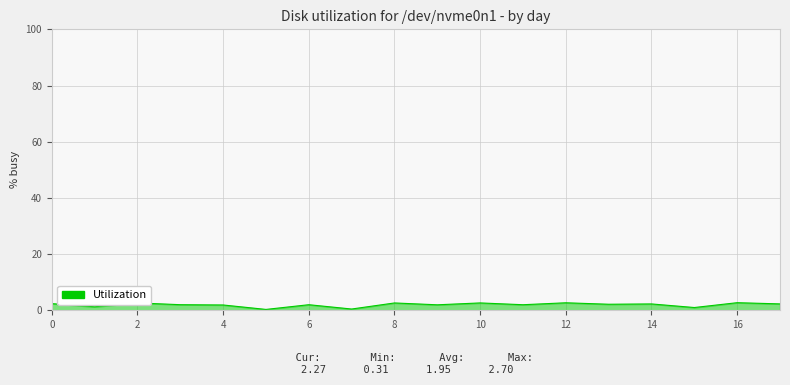

What is the maximum value shown in the chart?

2.7